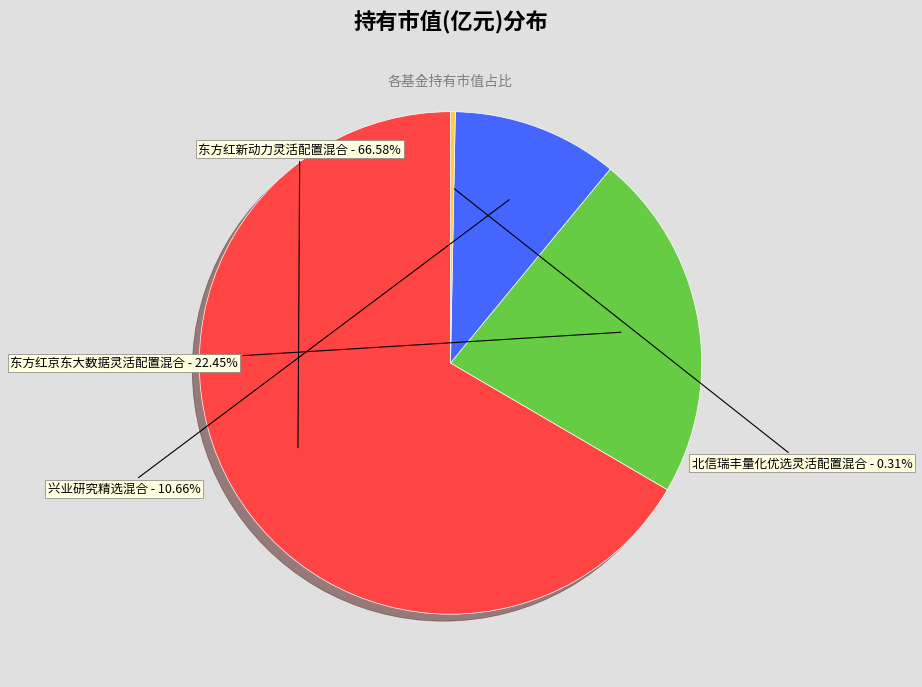

Rank the categories by value from highest to lowest.

东方红新动力灵活配置混合, 东方红京东大数据灵活配置混合, 兴业研究精选混合, 北信瑞丰量化优选灵活配置混合